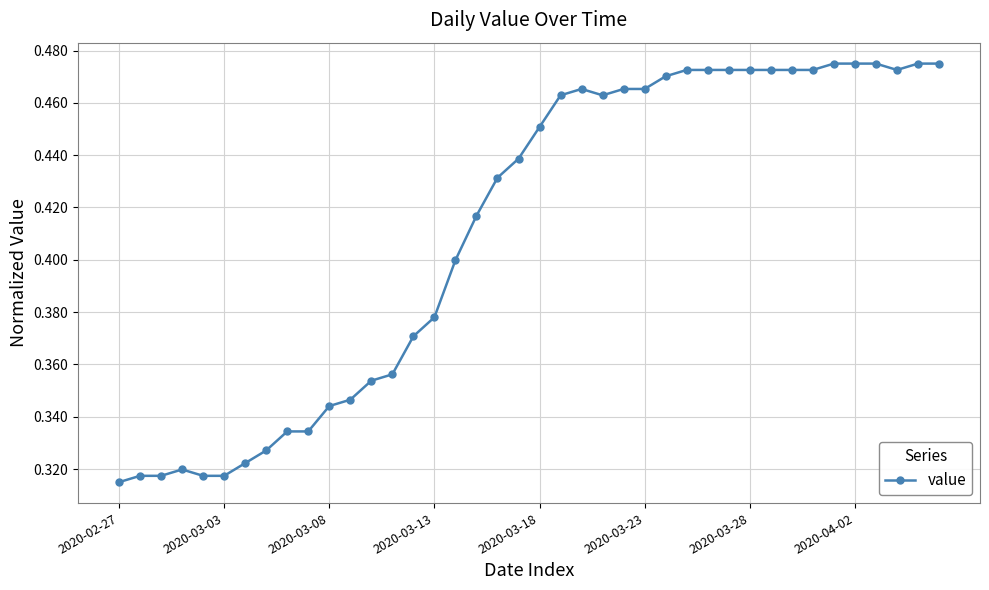

What is the sum of all values?

16.5